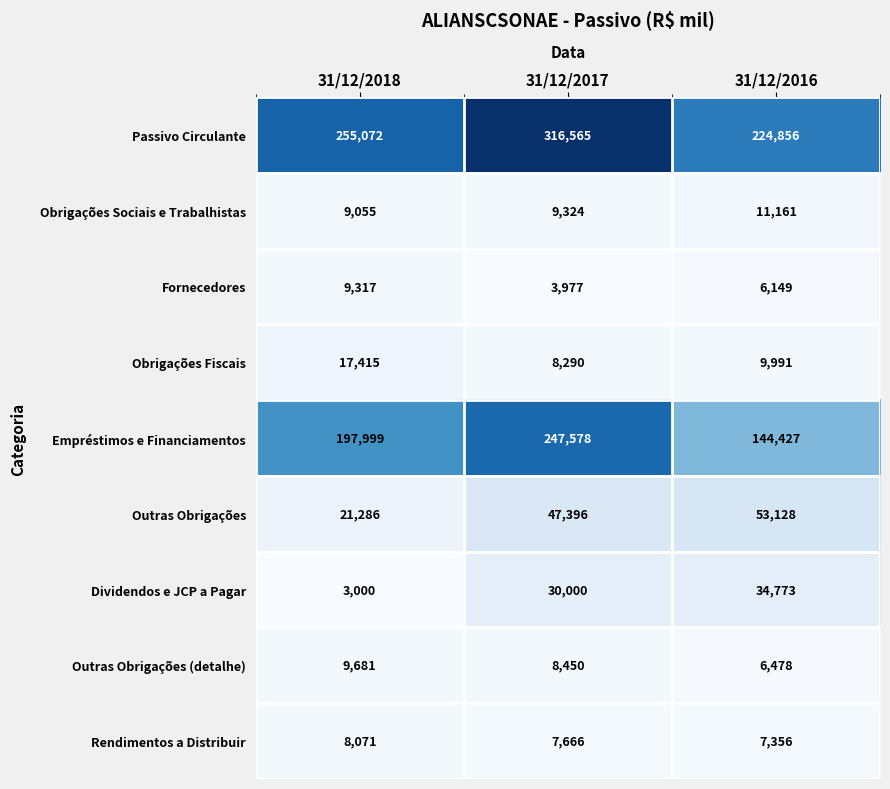

At how many categories does at least one series exceed 225108?

2